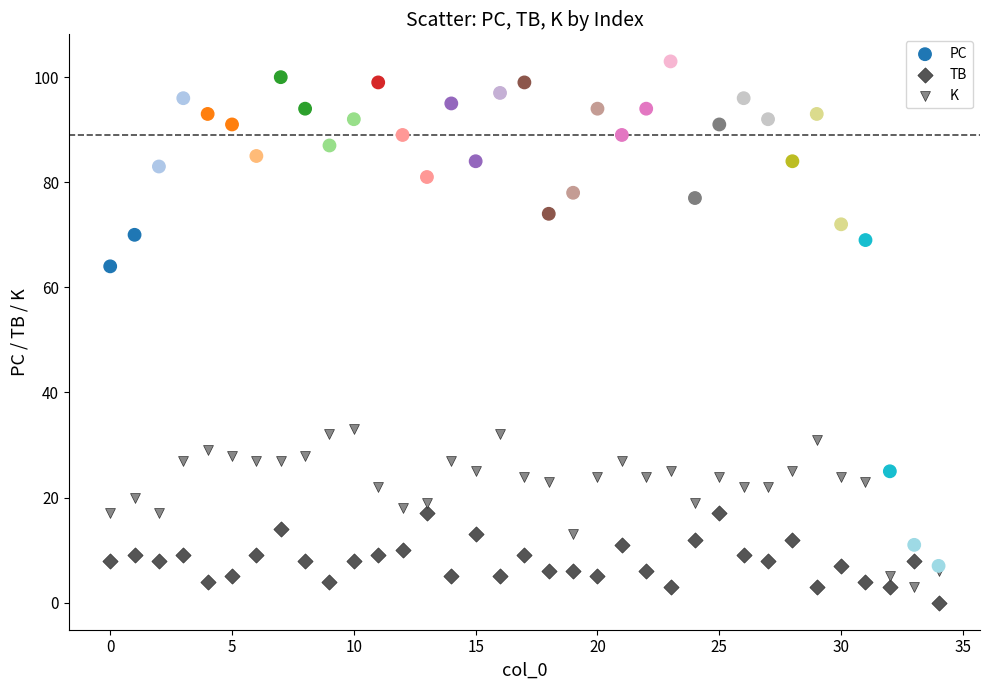

Which series contains the lowest Y value?

TB